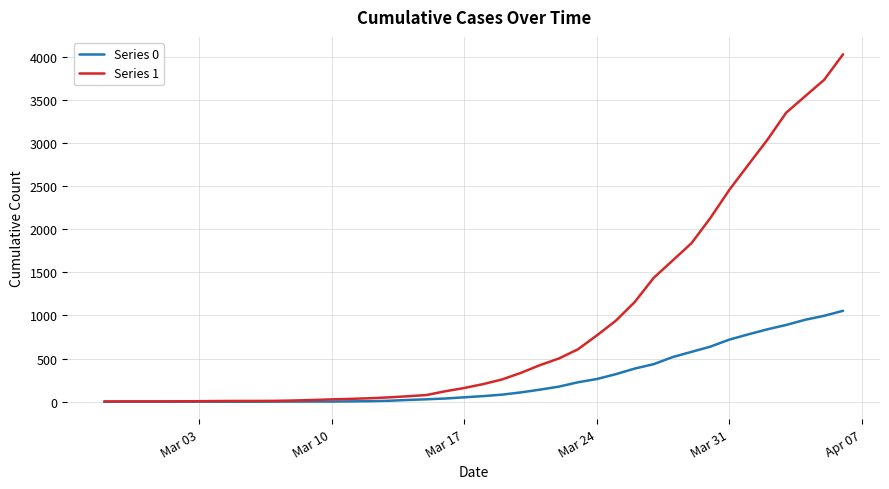

Which series has the widest spread of values?

Series 1